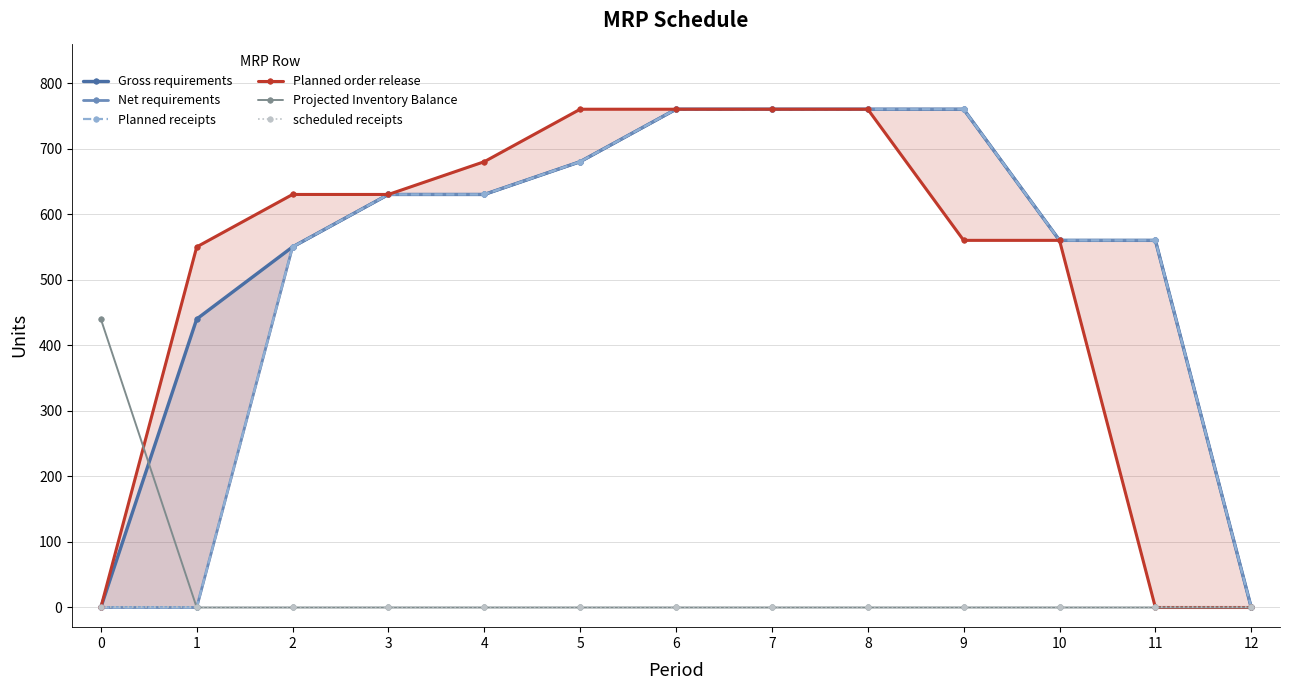

What is the difference between the maximum and minimum values in the Net requirements series?

760